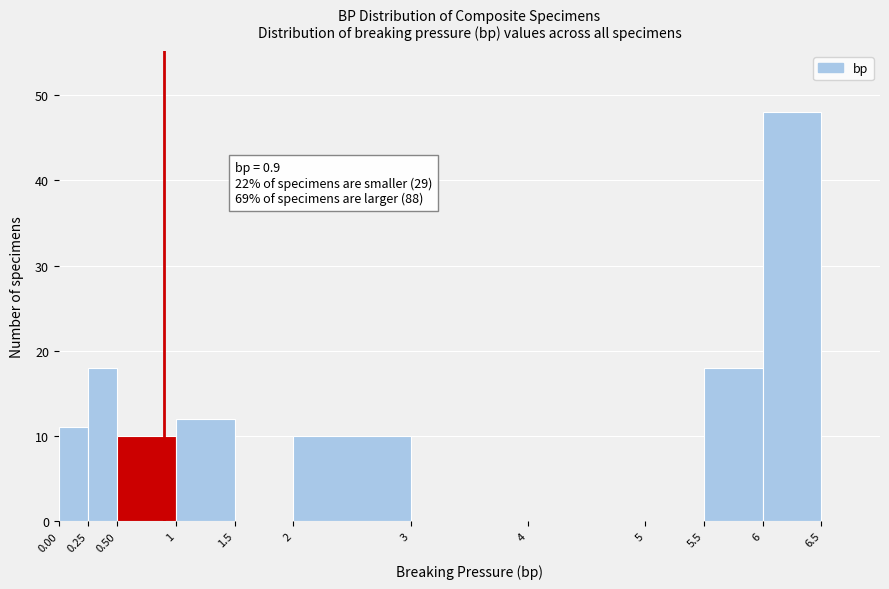

Over which range of the x-axis is the bar tallest?

6 to 6.5